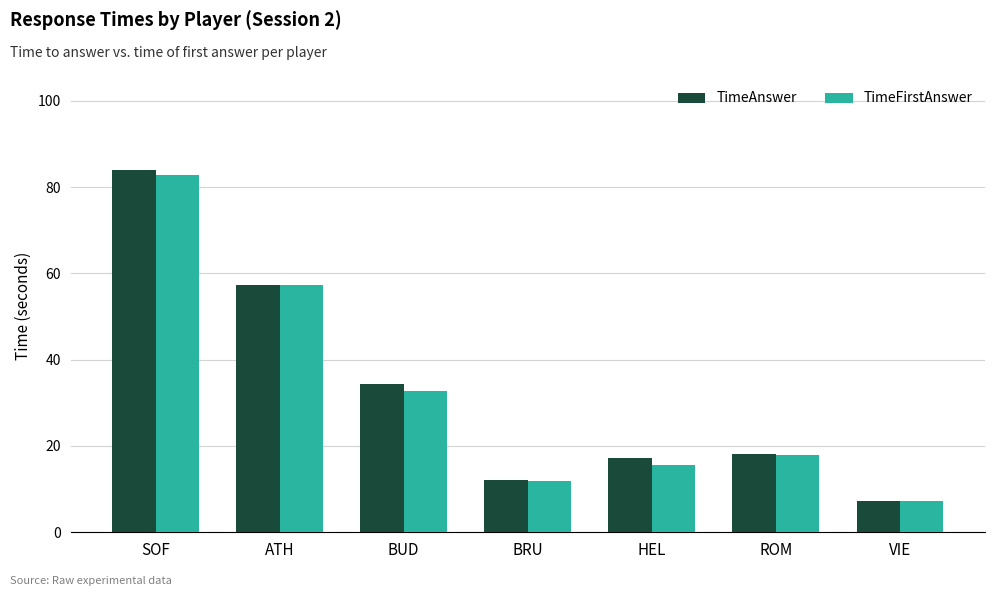

What position from the right is HEL?

3